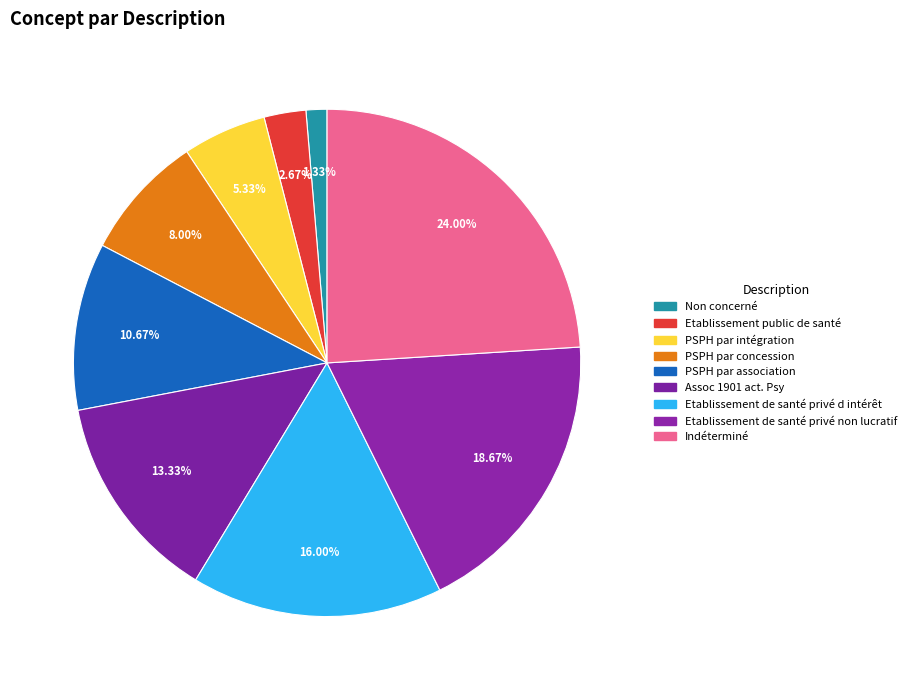

Does any single category account for the majority?

No